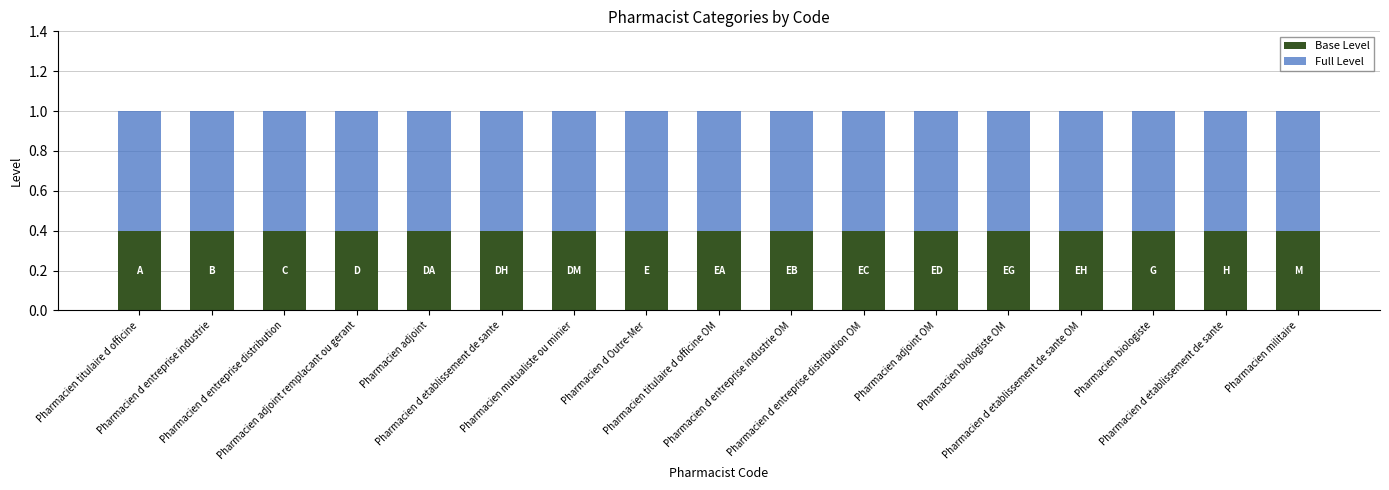

What is the label of the 12th bar from the left?

Pharmacien adjoint OM